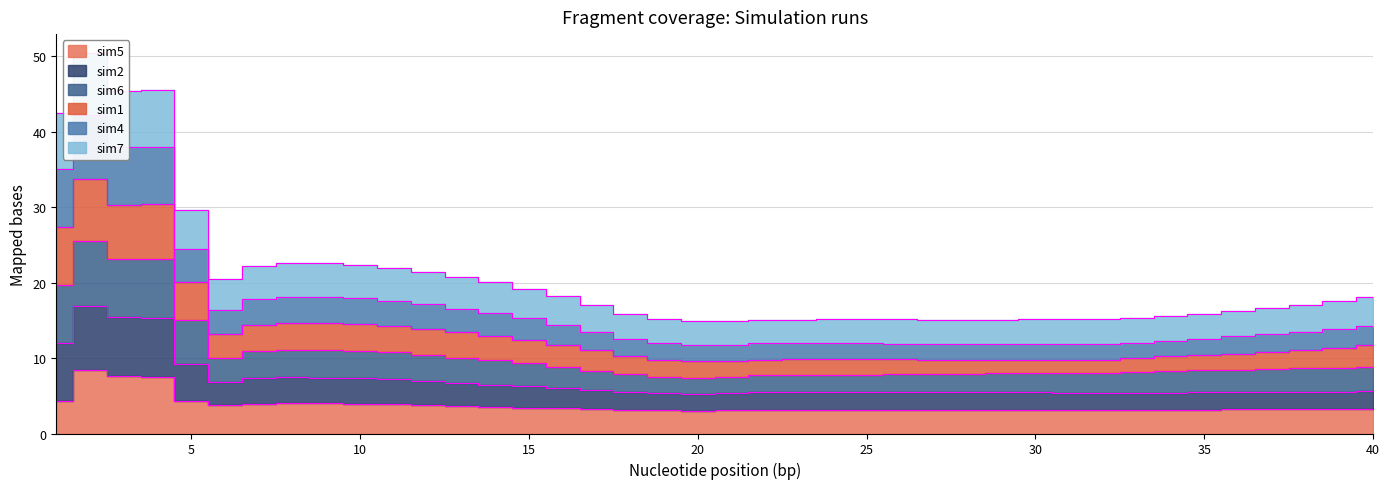

At which category does sim2 reach its first local valley?

3